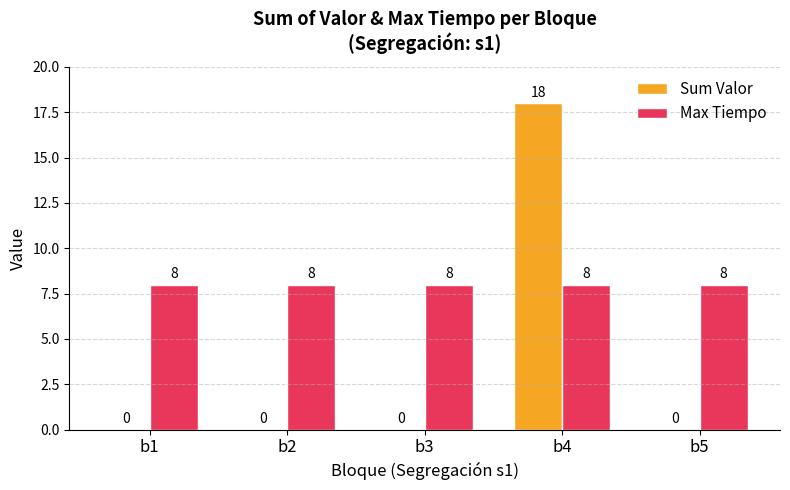

What is the approximate value of Max Tiempo at b1?

8